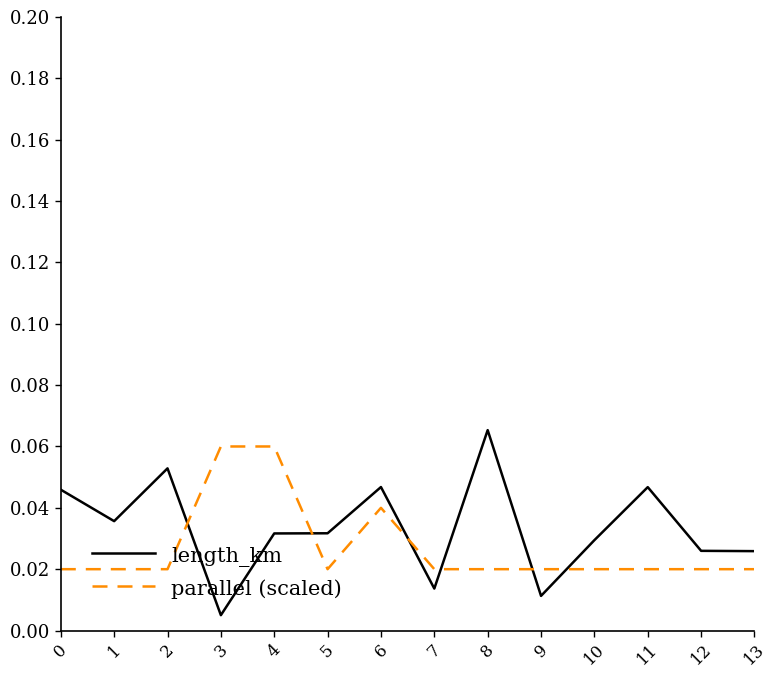

After their last crossing, which series has the higher values: parallel (scaled) or length_km?

length_km